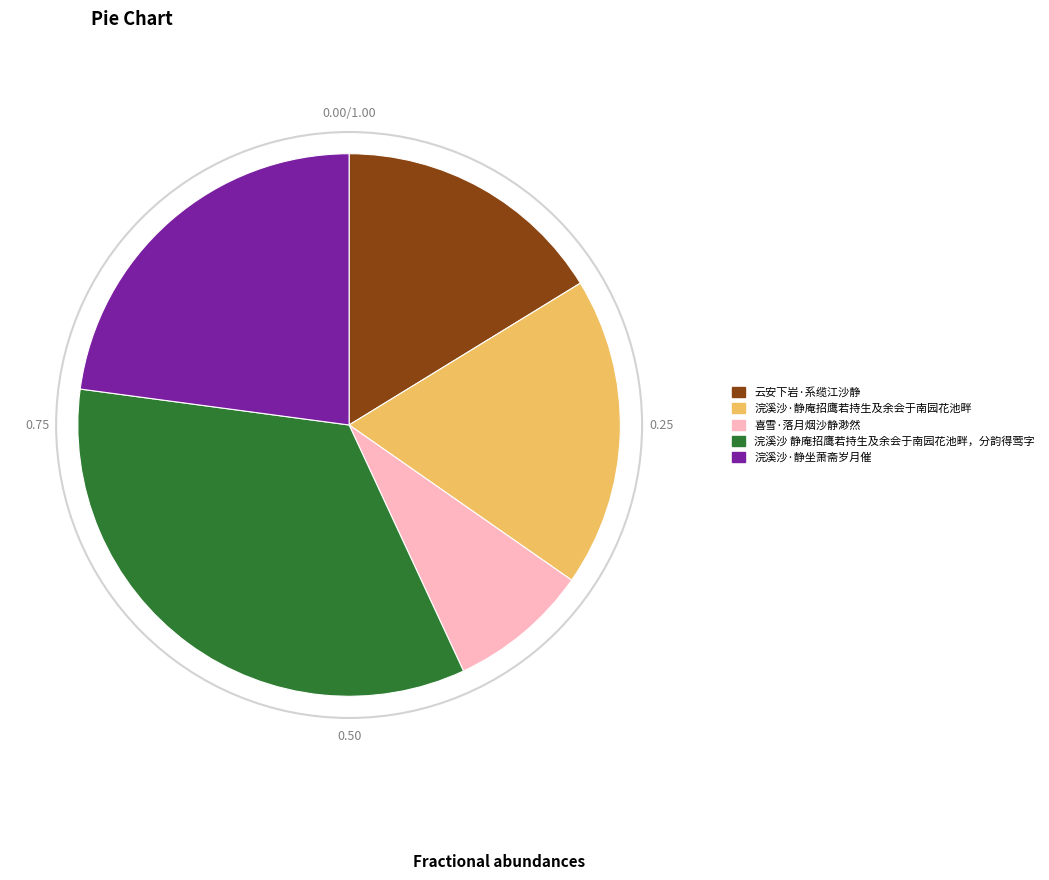

Is 喜雪·落月烟沙静渺然 the majority of the pie?

No